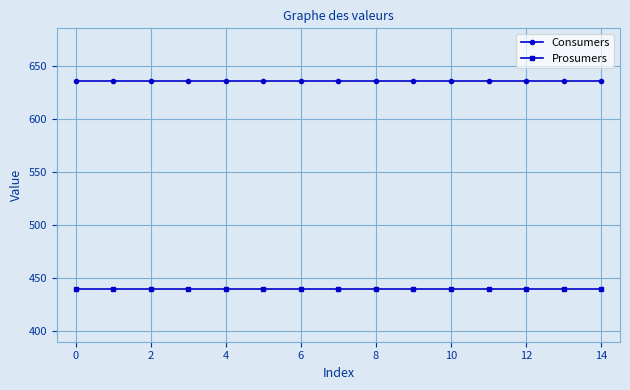

Reading right to left, what are all the values shown in this chart?

Consumers: 635	635	635	635	635	635	635	635	635	635	635	635	635	635	635
Prosumers: 440	440	440	440	440	440	440	440	440	440	440	440	440	440	440